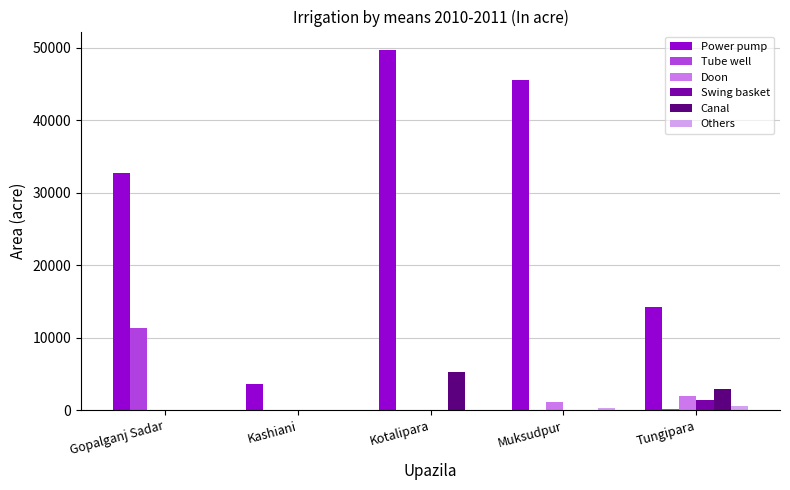

What is the total value across all series at Kotalipara?

54990